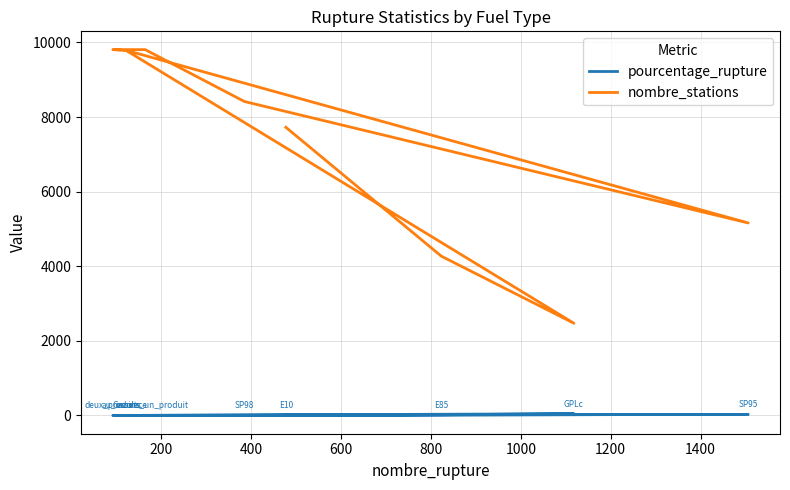

Reading left to right, transcribe all the data shown in this chart.

pourcentage_rupture: 6.2	19.3	45.2	1.2	29.2	4.6	1.7	0.9	1.4
nombre_stations: 7725.0	4270.0	2472.0	9789.0	5160.0	8415.0	9806.0	9806.0	9768.0